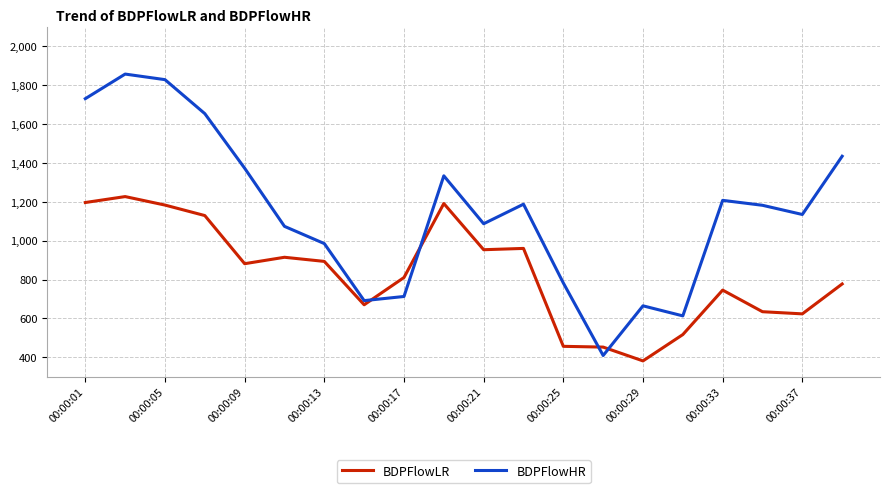

What is the maximum value shown in the chart?

1856.6